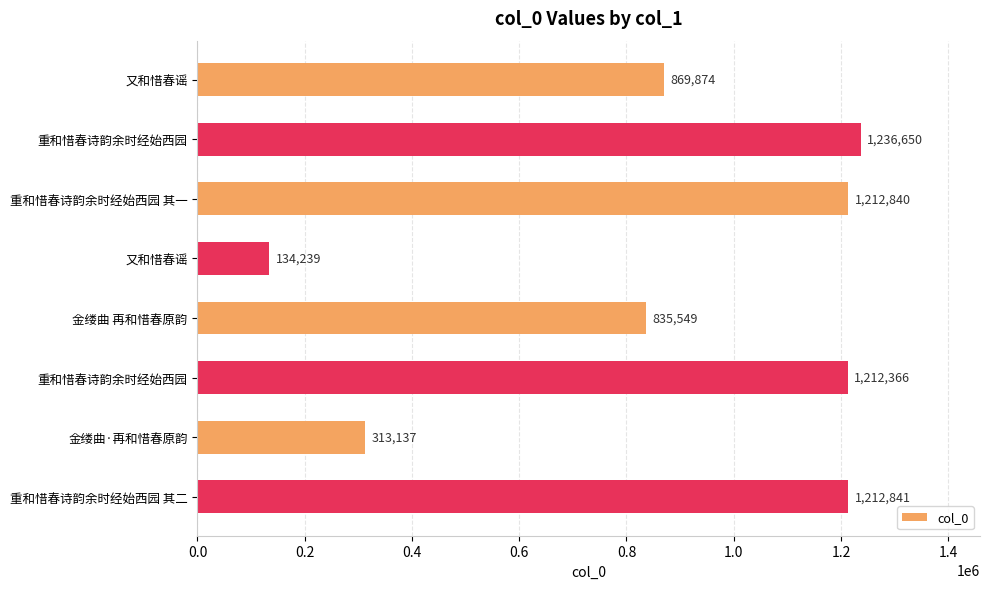

How many values are below 1212366?

4